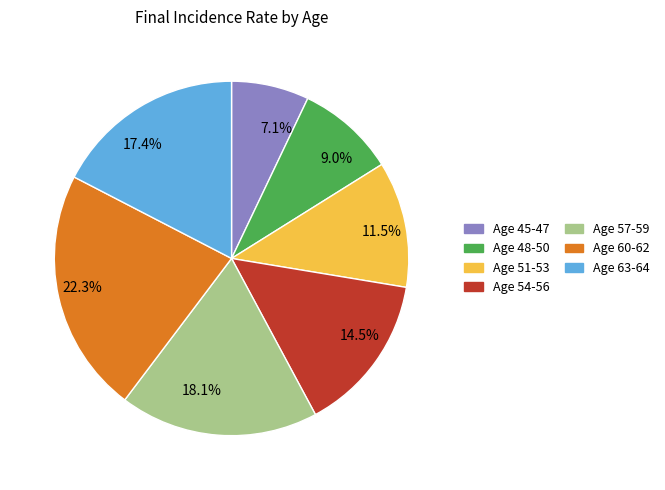

Is the sum of Age 54-56 and Age 51-53 greater than half?

No